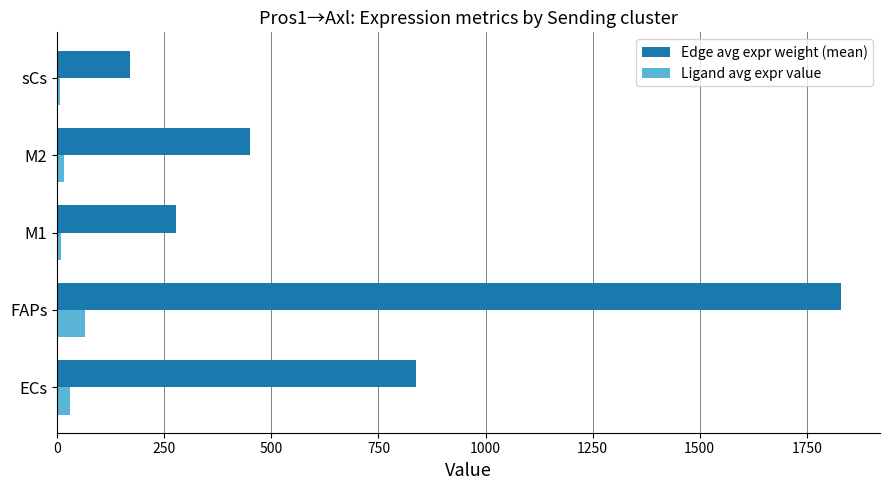

Which series has the widest spread of values?

Edge avg expr weight (mean)